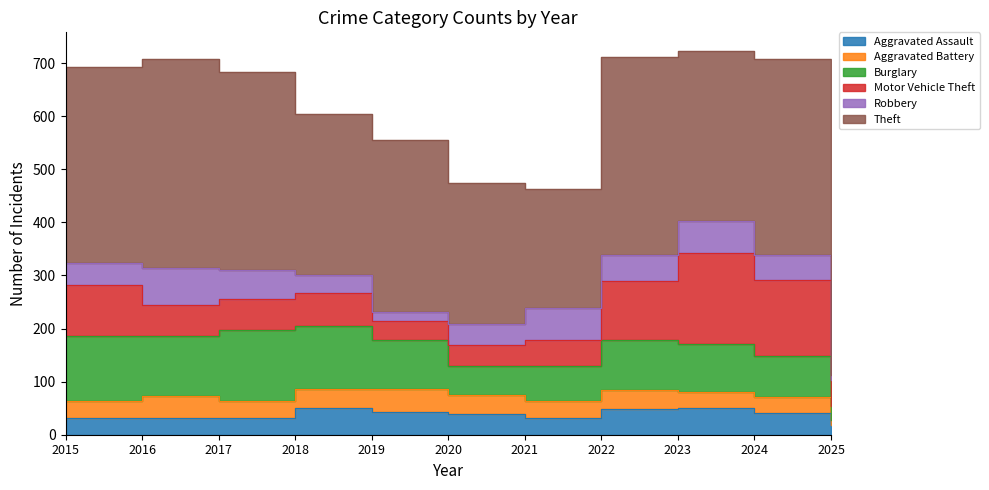

What is the sum of the Robbery values at 2020 and 2019?

57